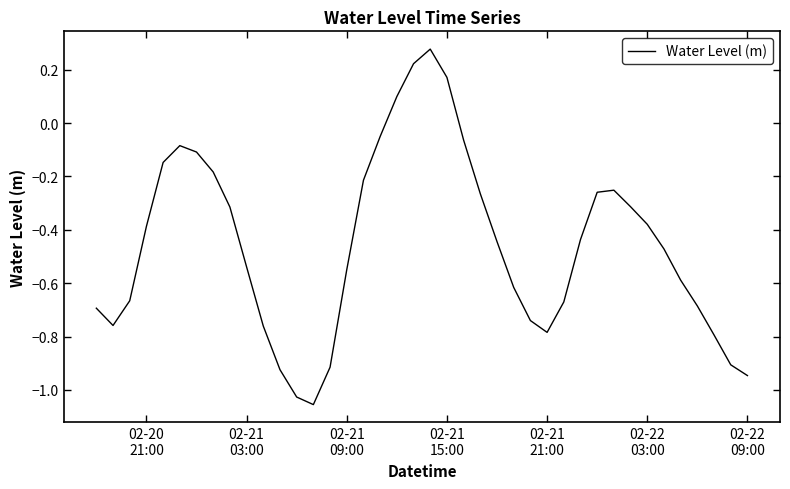

What is the difference between the maximum and minimum values?

1.3